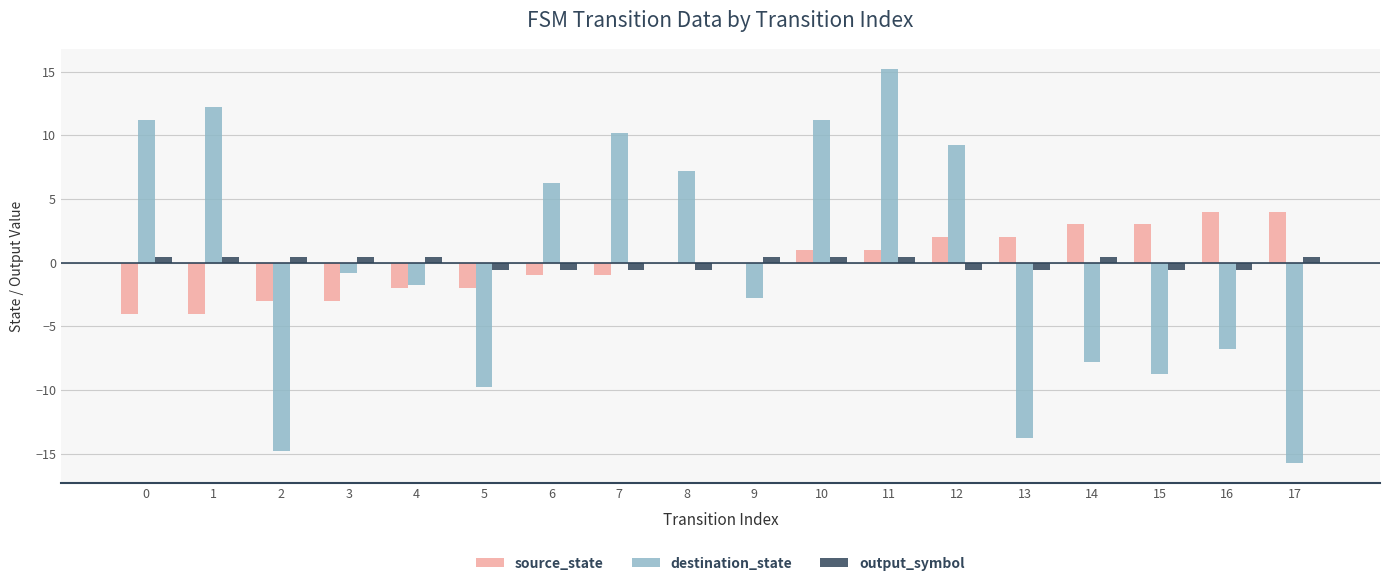

At which label is destination_state closest to 0?

3